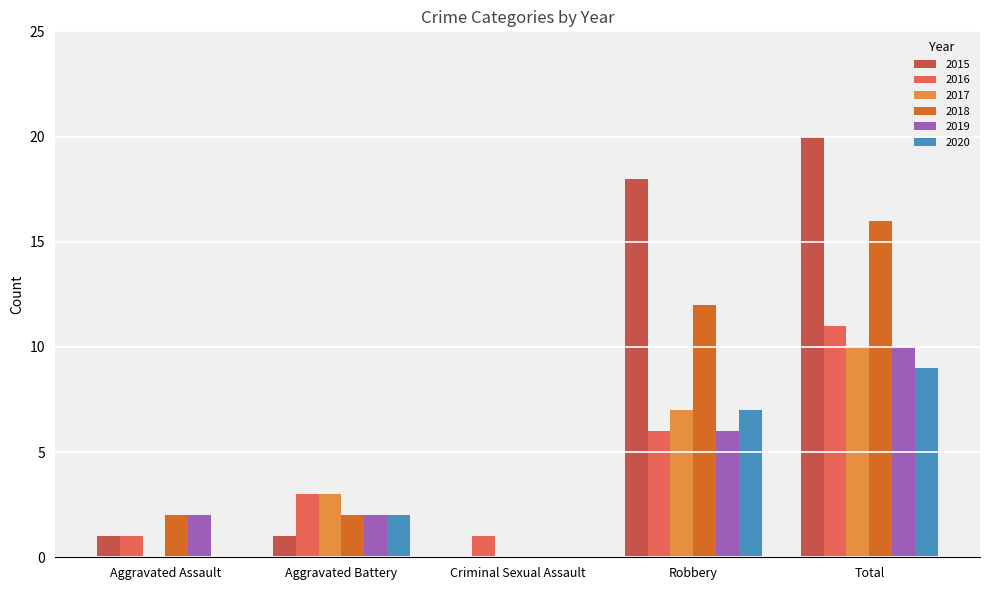

Does the chart contain stacked bars?

No